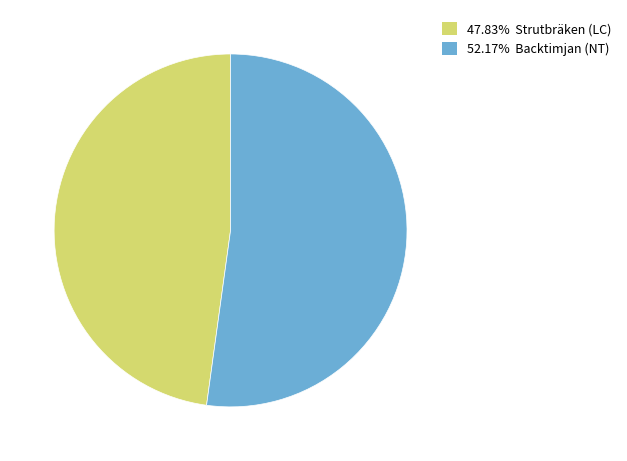

Combined, do 52.17% Backtimjan (NT) and 47.83% Strutbräken (LC) account for over 50%?

Yes